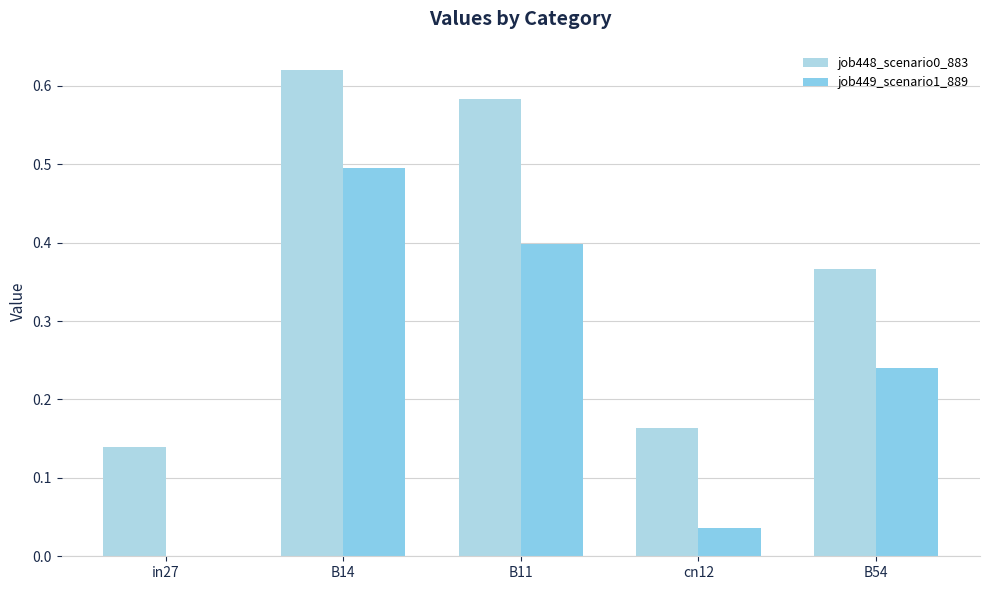

Which has a higher value, cn12 or B54?

B54